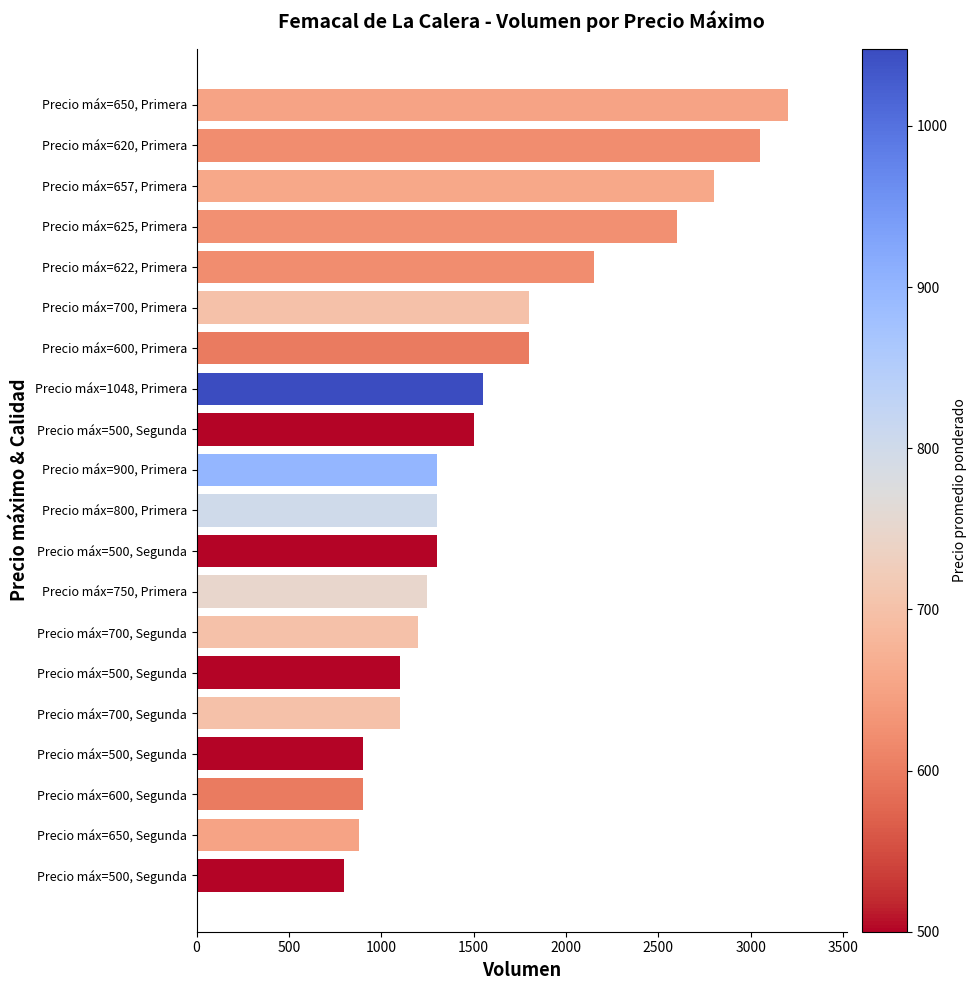

How many values are below 1300?

8